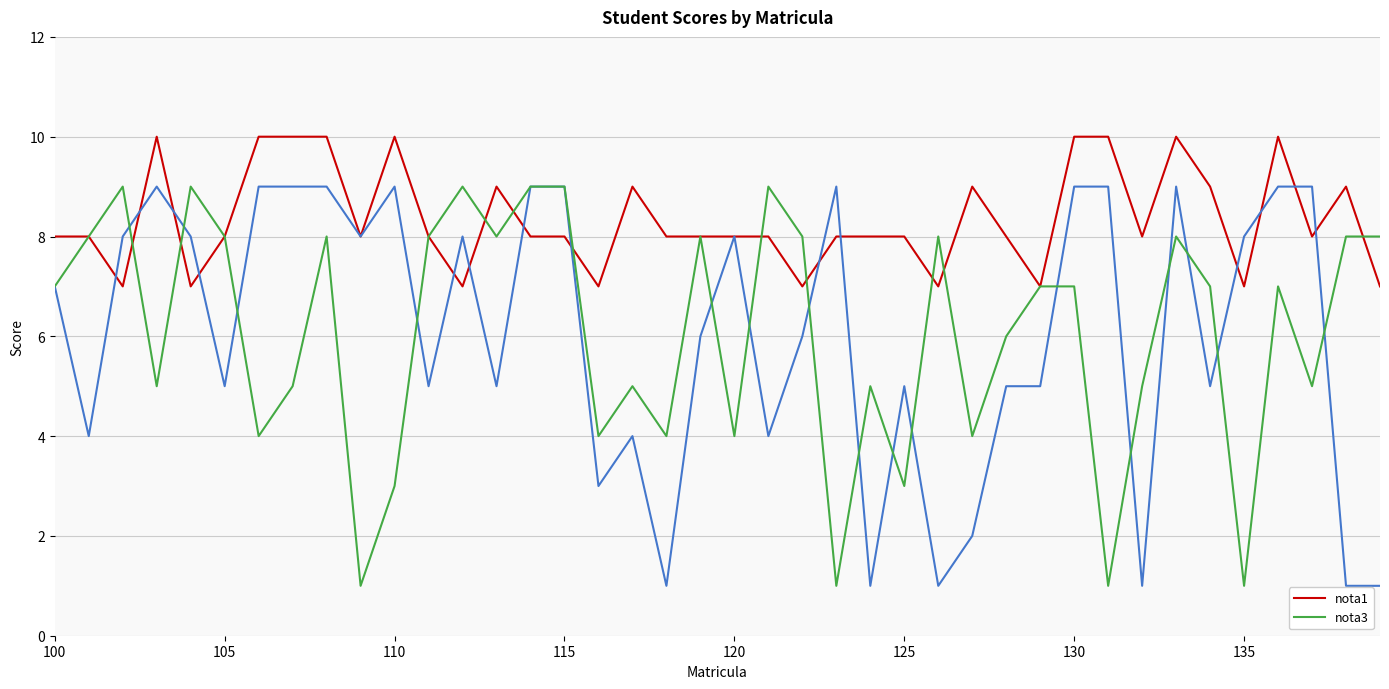

The nota3 series shows 7 at 100. True or false?

True